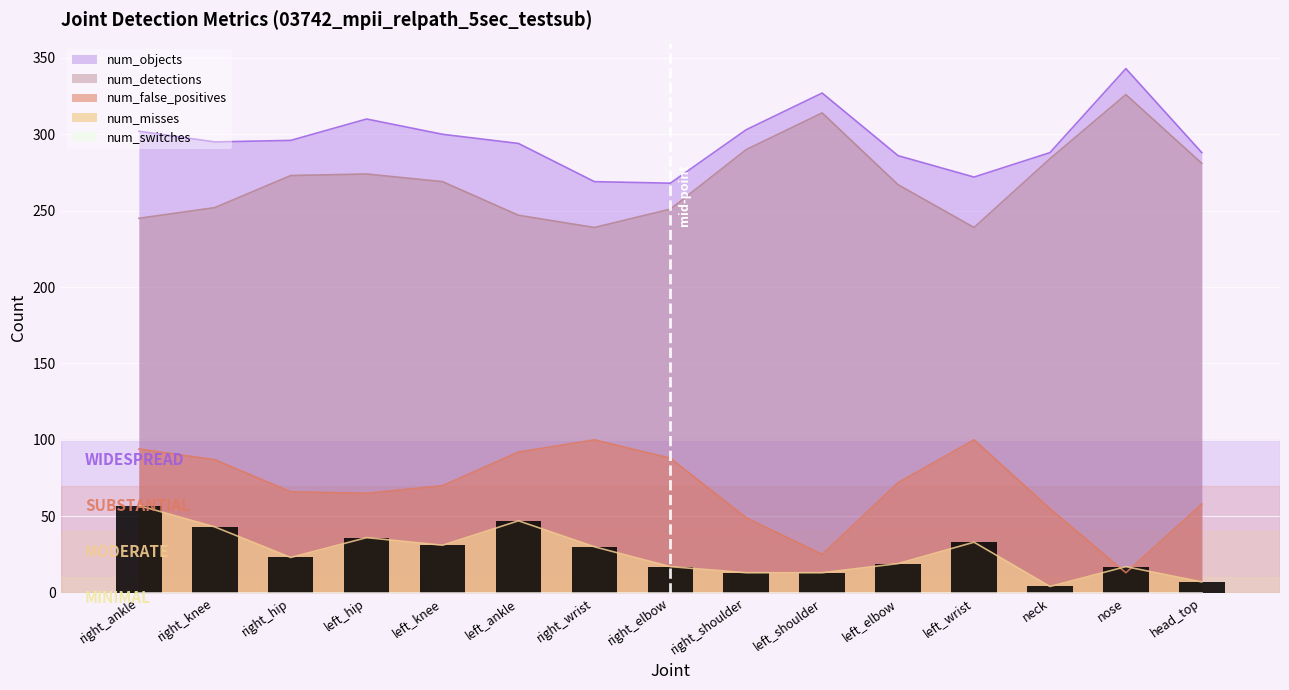

What is the sum of the num_misses values at left_ankle and neck?

51